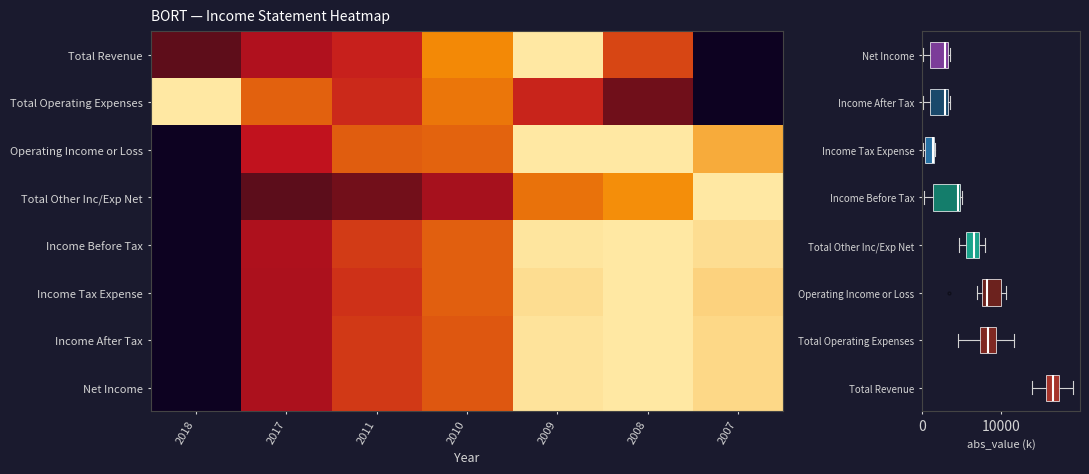

At which category is the sum across all series the highest?

2009